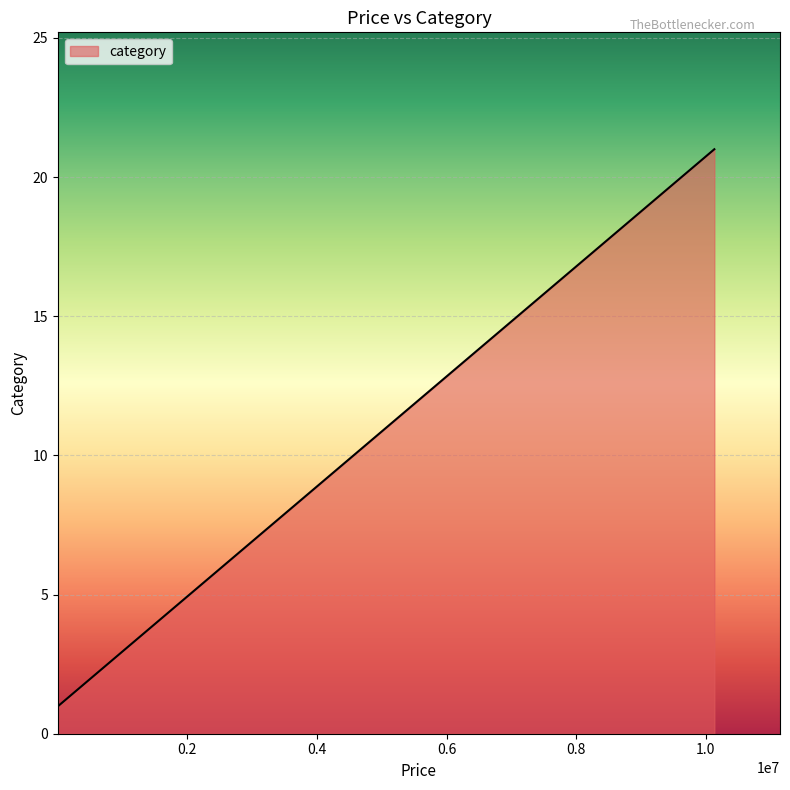

What is the maximum value shown in the chart?

21